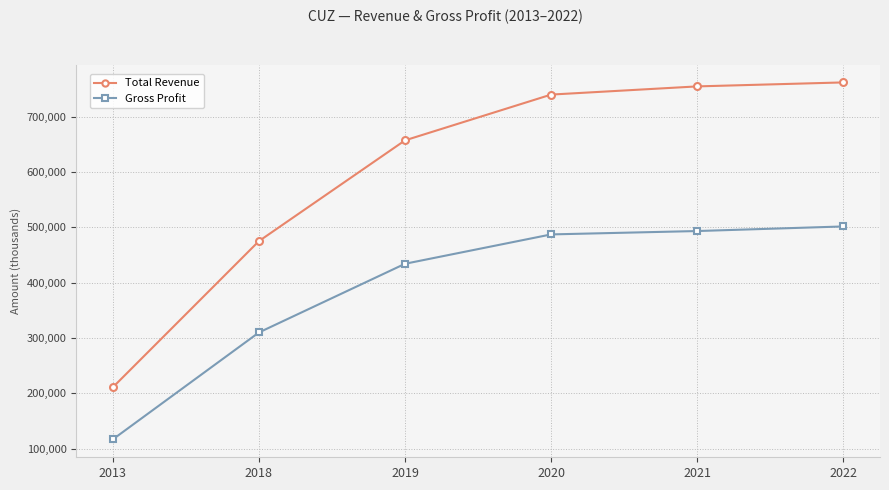

What is the value of the Gross Profit point at the 3rd from the left?

434300